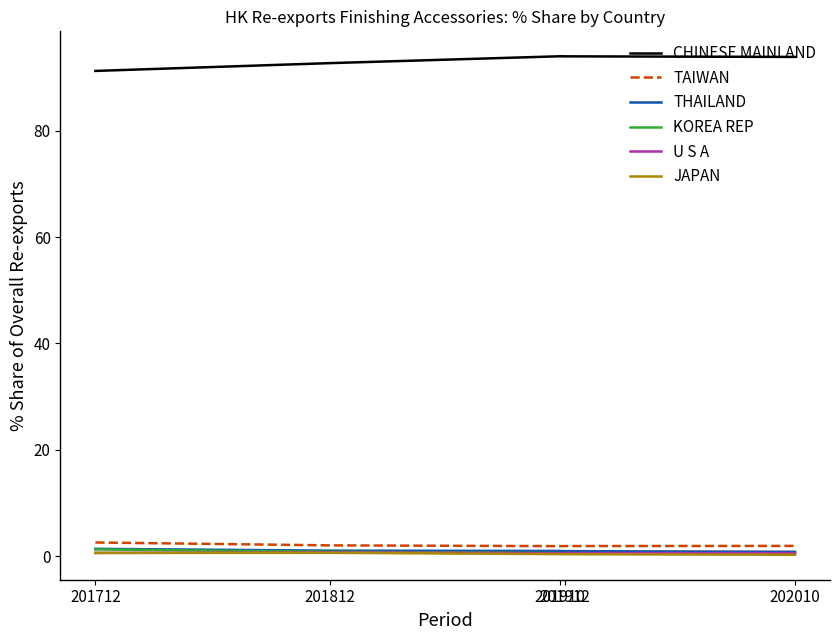

True or false: CHINESE MAINLAND and U S A intersect in this chart.

False